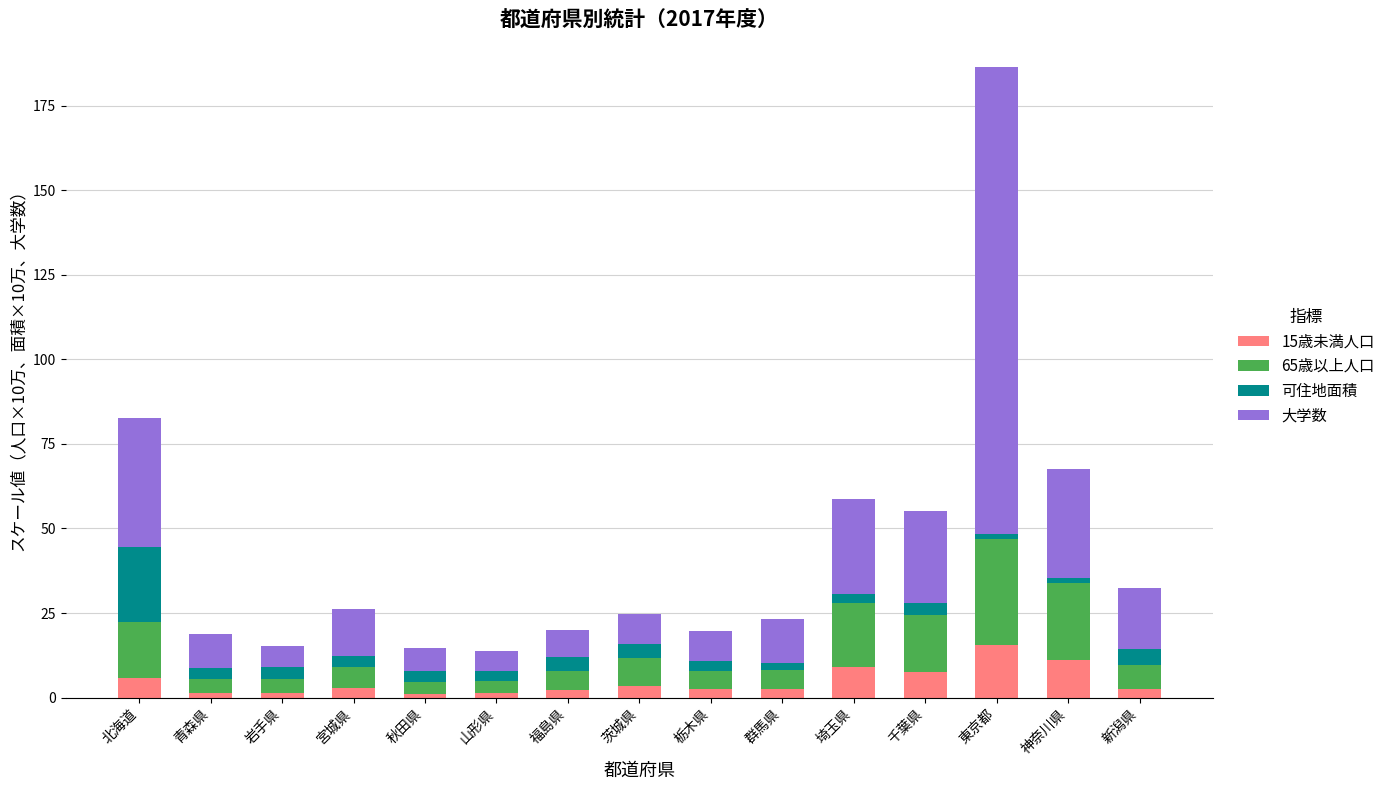

What is the highest value of the 15歳未満人口 series?

15.4